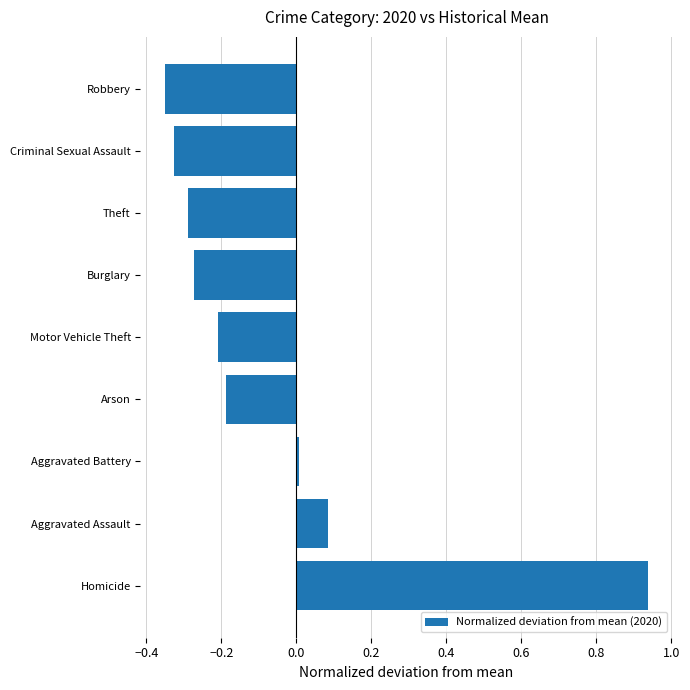

Which has a higher value, Criminal Sexual Assault or Theft?

Theft